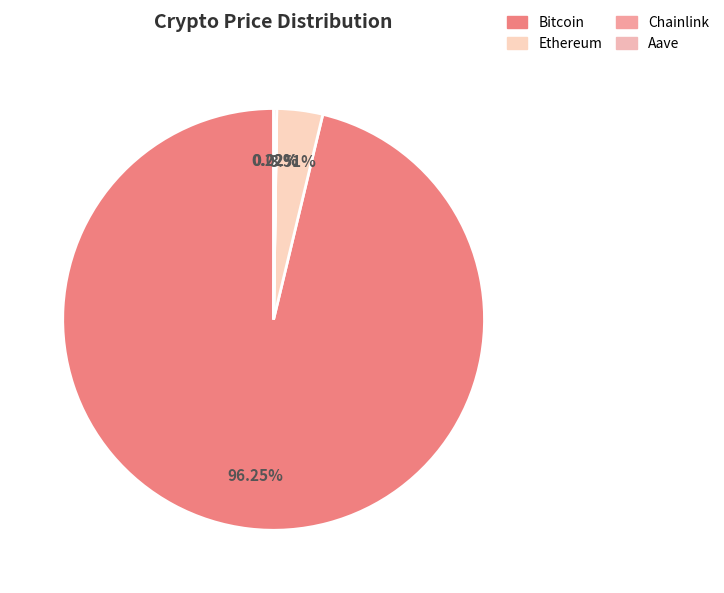

Does any single category account for the majority?

Yes